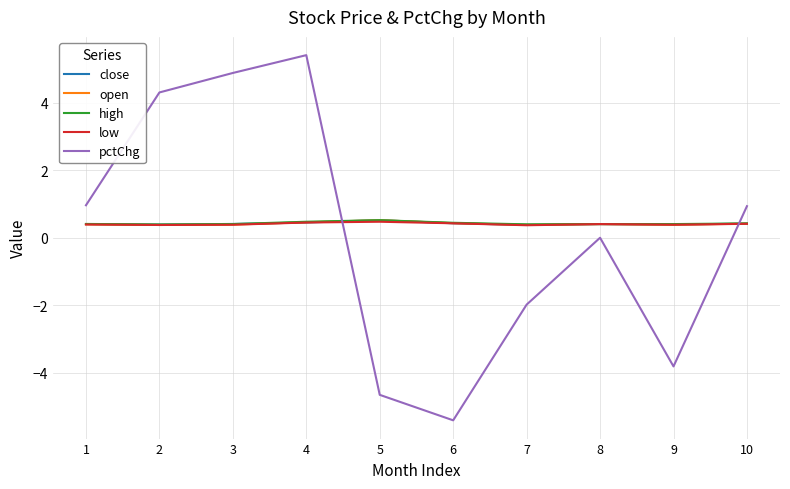

Which series has the widest spread of values?

pctChg